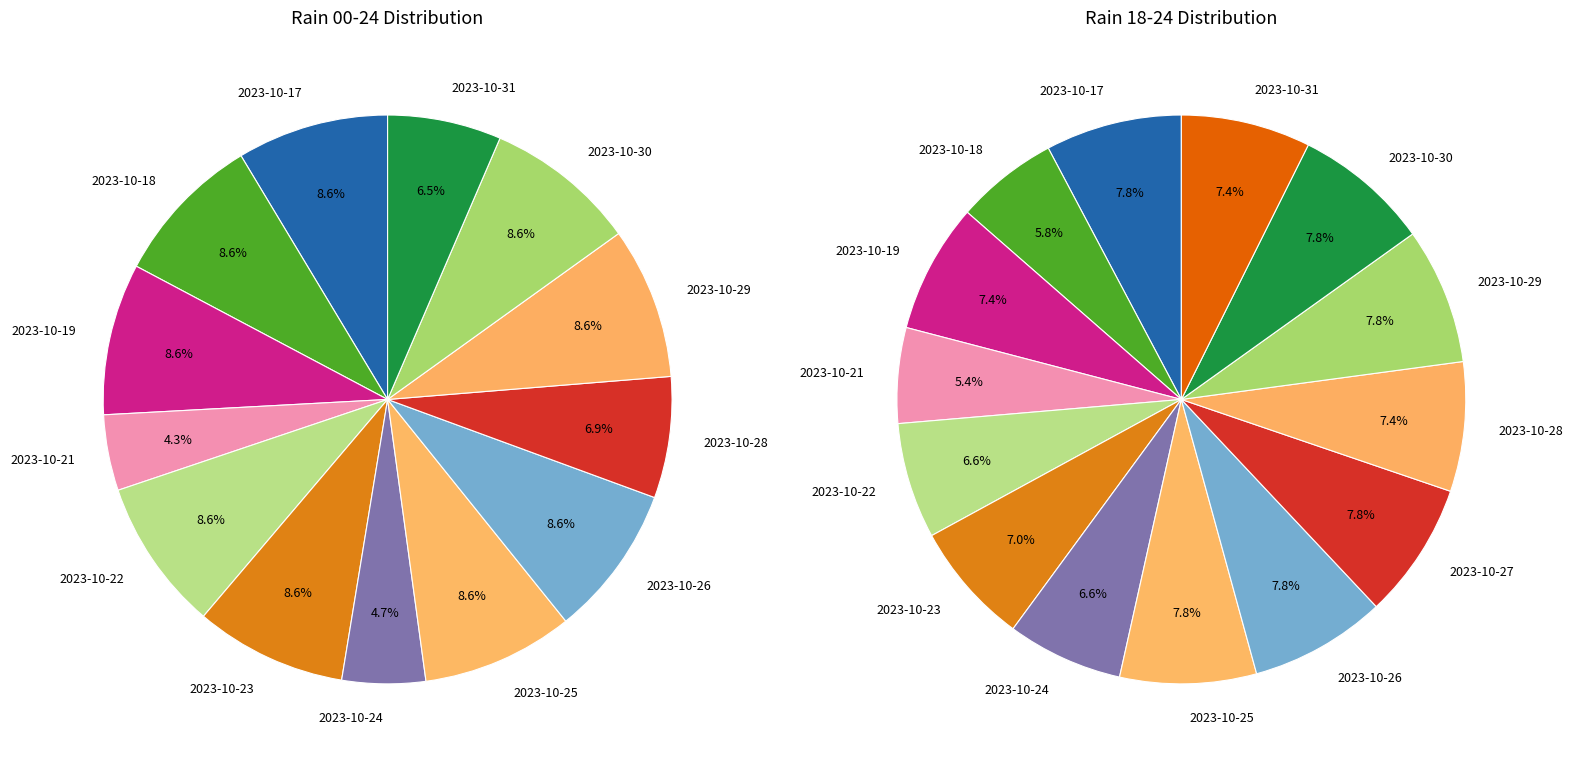

Is there a majority slice in this chart?

No